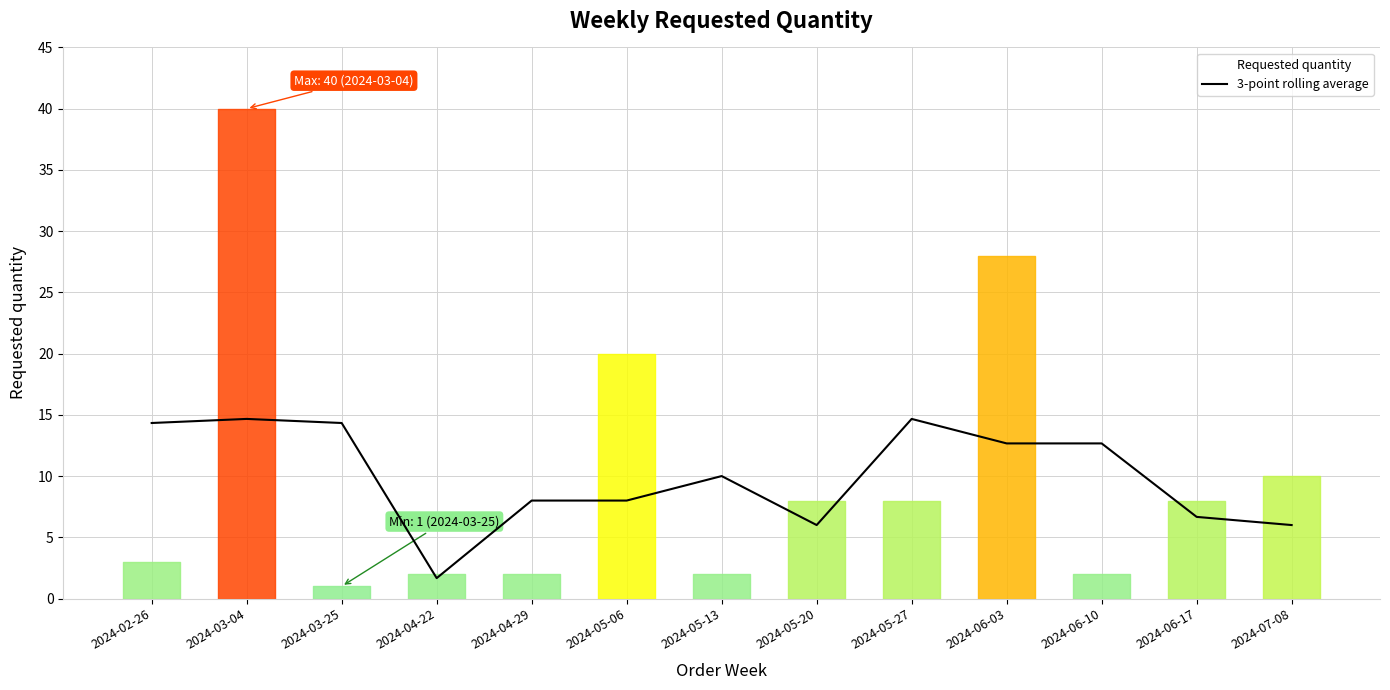

What position from the left is 2024-05-06?

6